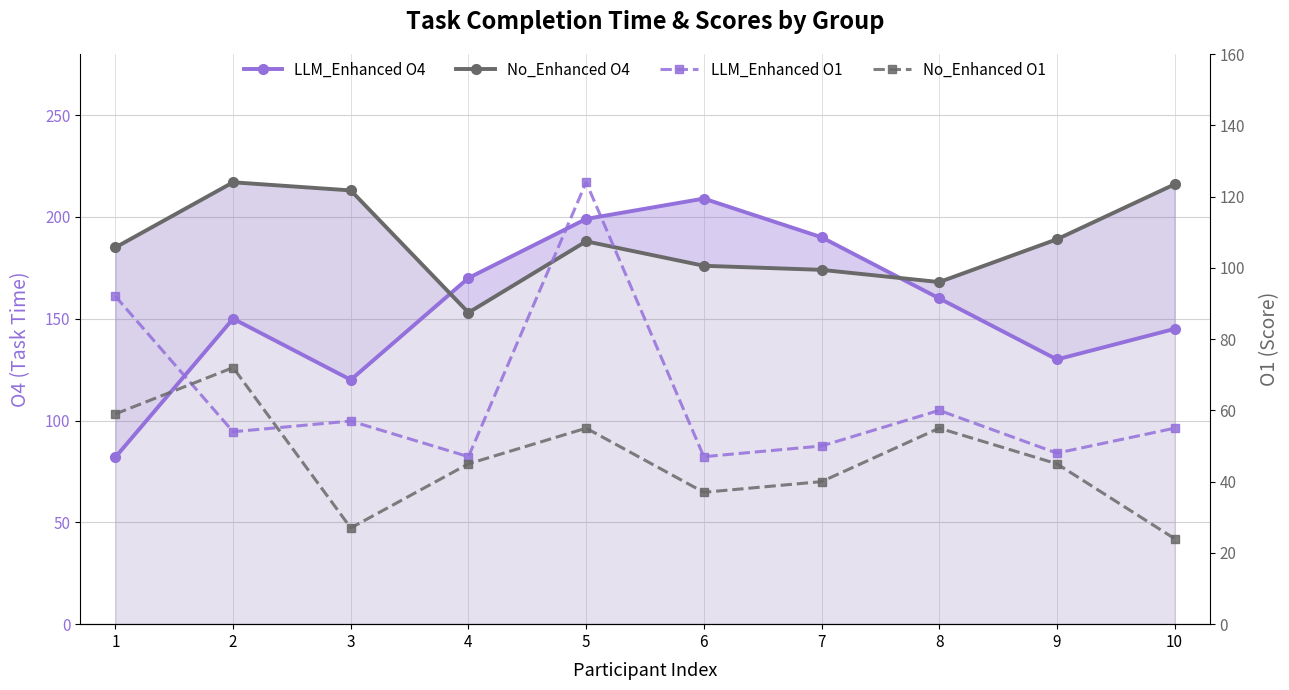

What is the total value across all series at 3?

417